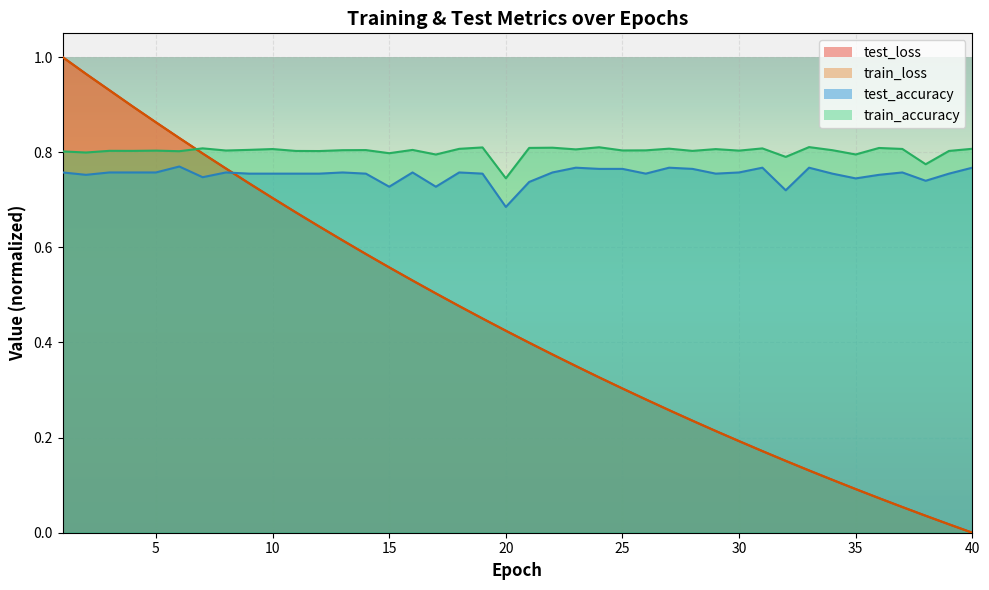

Does the chart display data point markers on the line(s)?

No